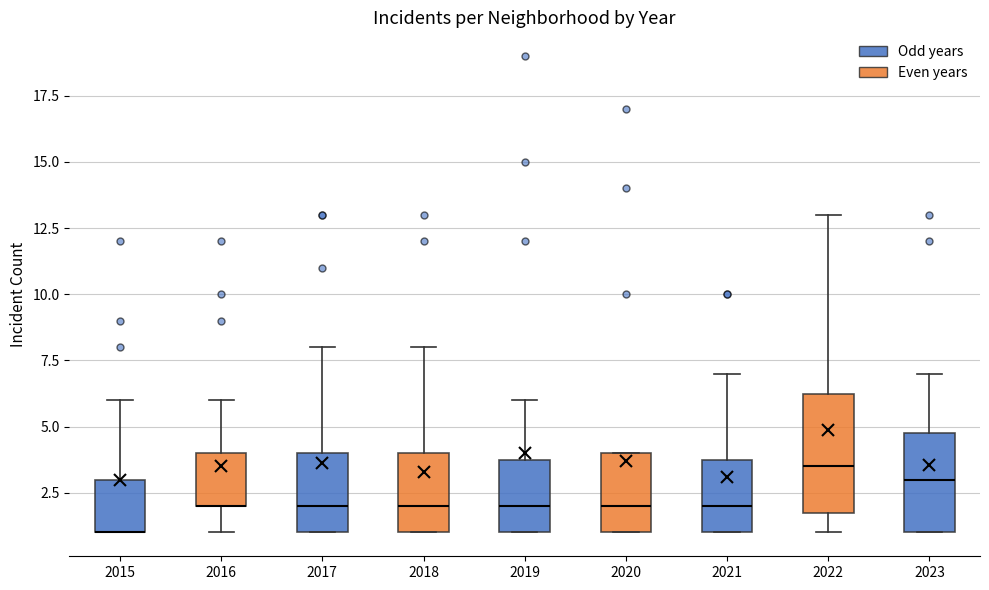

Reading left to right, read every box against the y-axis: the position of its median line, the range the box covers, and the ends of its whiskers. The values are not printed on the chart, so give them approximately, as read against the axis.

2015: median 1.0 (drawn on the box's lower edge), box 1.0 to 3.0, whiskers 1.0 to 6.0
2016: median 2.0 (drawn on the box's lower edge), box 2.0 to 4.0, whiskers 1.0 to 6.0
2017: median 2.0, box 1.0 to 4.0, whiskers 1.0 to 8.0
2018: median 2.0, box 1.0 to 4.0, whiskers 1.0 to 8.0
2019: median 2.0, box 1.0 to 4.0, whiskers 1.0 to 6.0
2020: median 2.0, box 1.0 to 4.0, whiskers 1.0 to 4.0
2021: median 2.0, box 1.0 to 4.0, whiskers 1.0 to 7.0
2022: median 3.5, box 2.0 to 6.5, whiskers 1.0 to 13.0
2023: median 3.0, box 1.0 to 5.0, whiskers 1.0 to 7.0